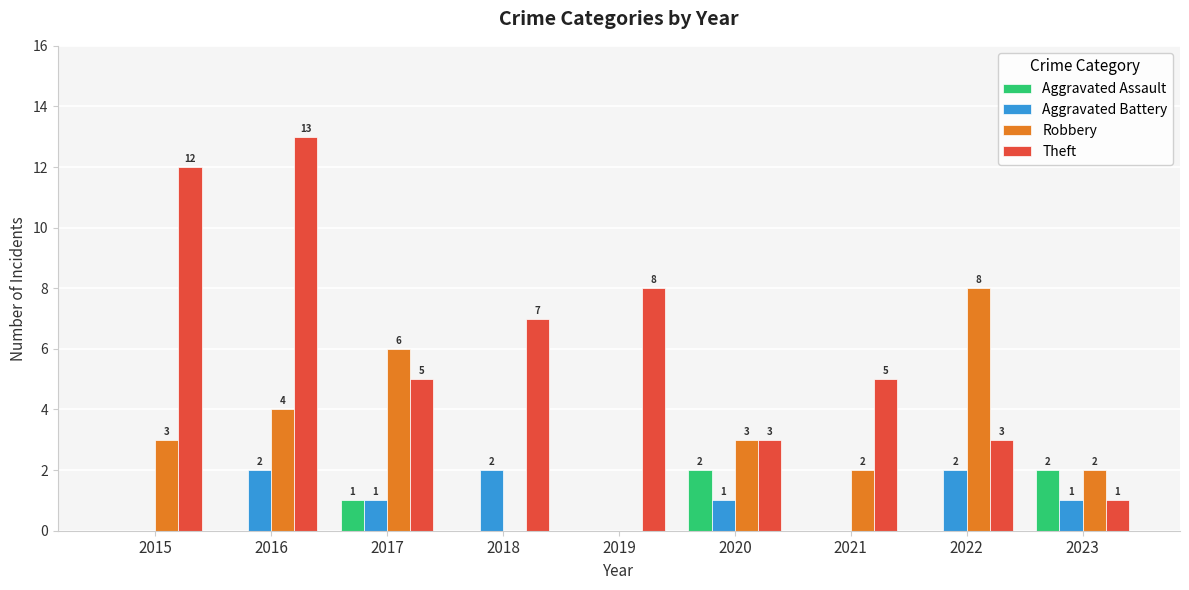

Where is Robbery nearest to the value 4?

2016